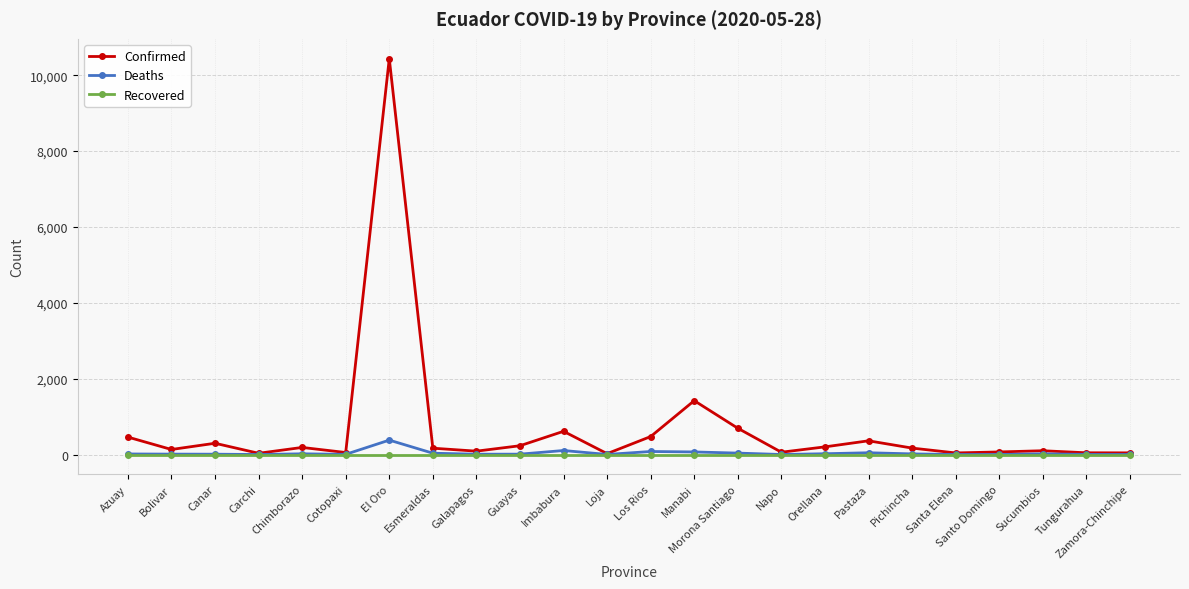

Is it true that Recovered equals 0 at Santo Domingo?

True